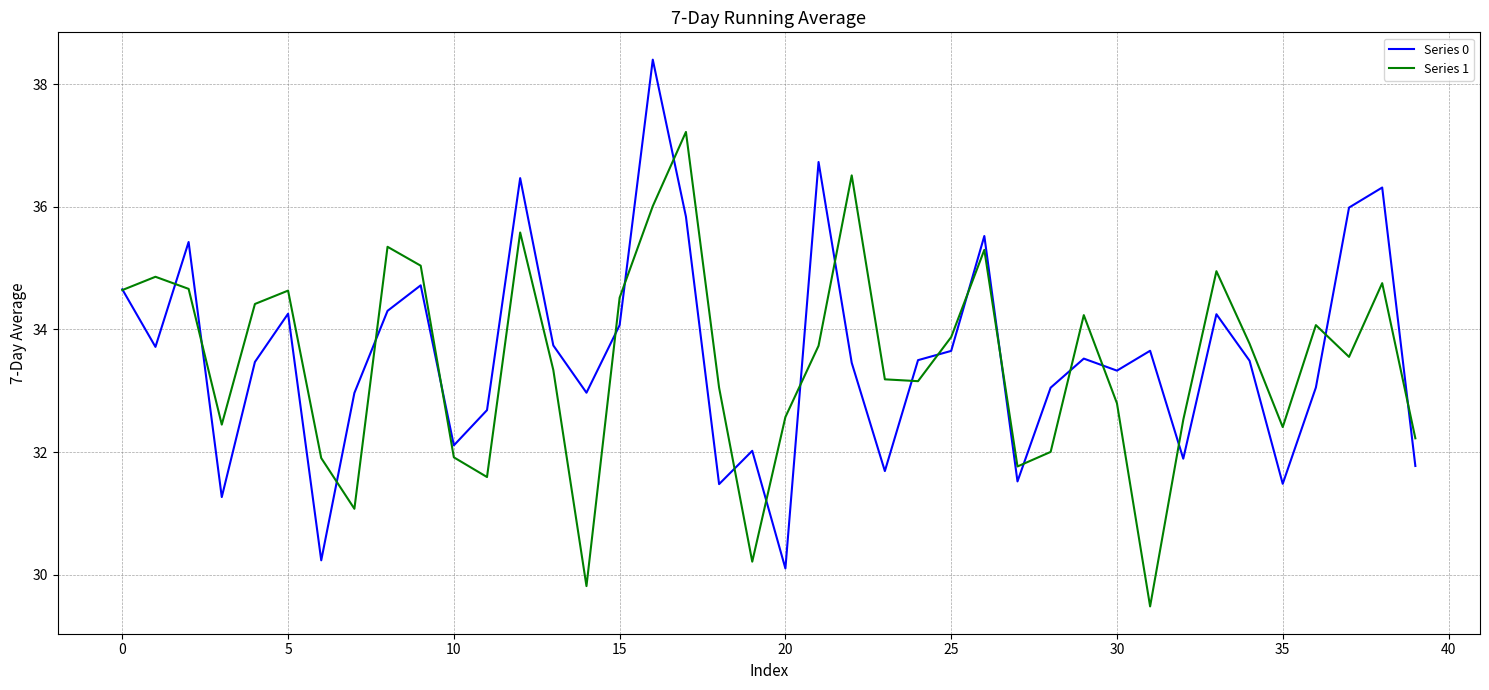

What is the average value of the Series 1 series?

33.5